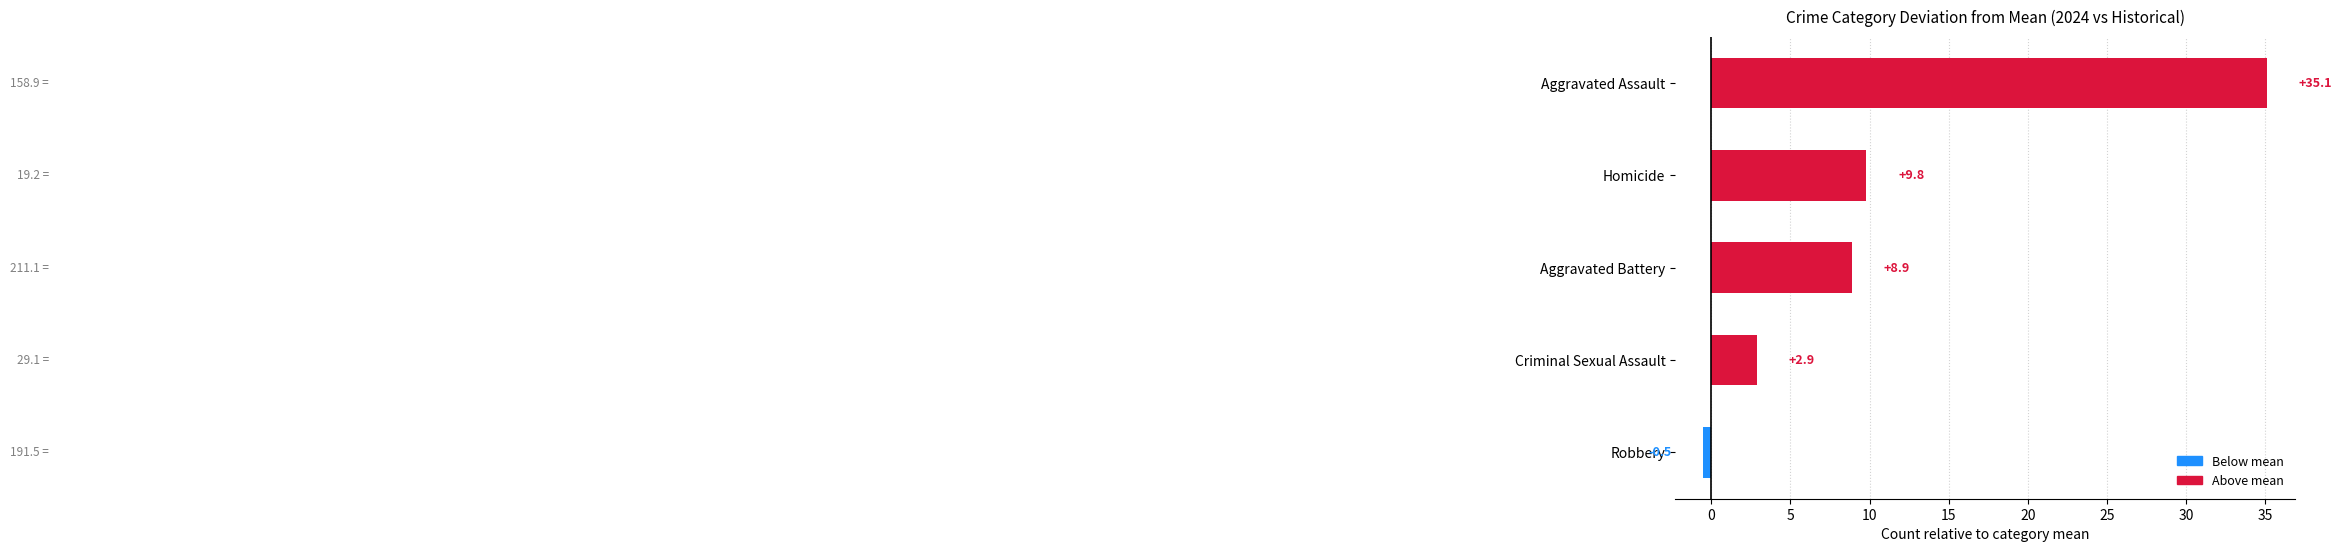

How many categories are shown in the chart?

5